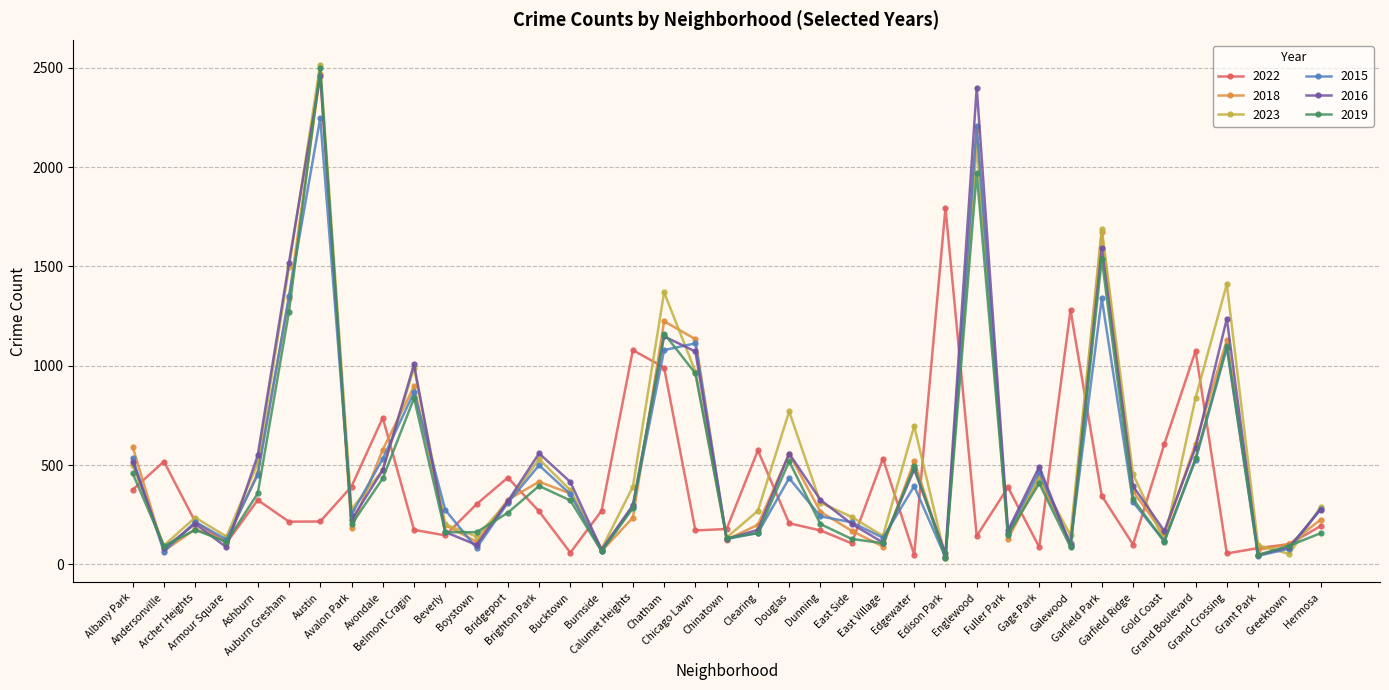

What is the total value across all series at Armour Square?

690